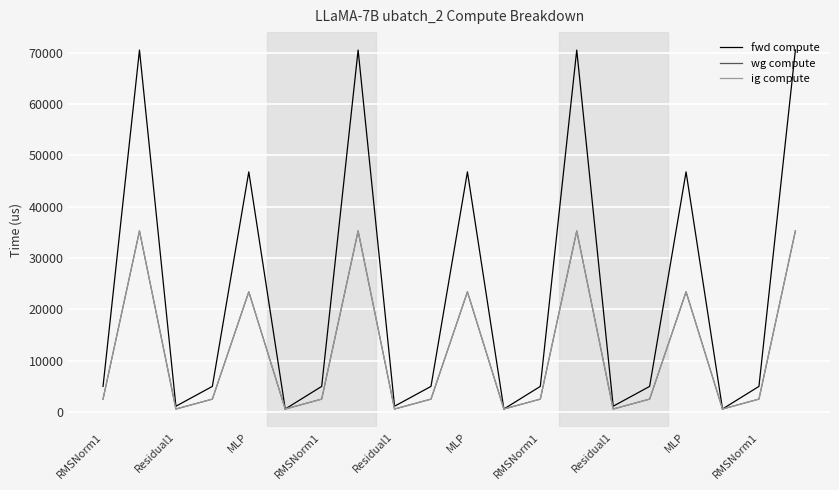

Does the chart have visible grid lines?

Yes